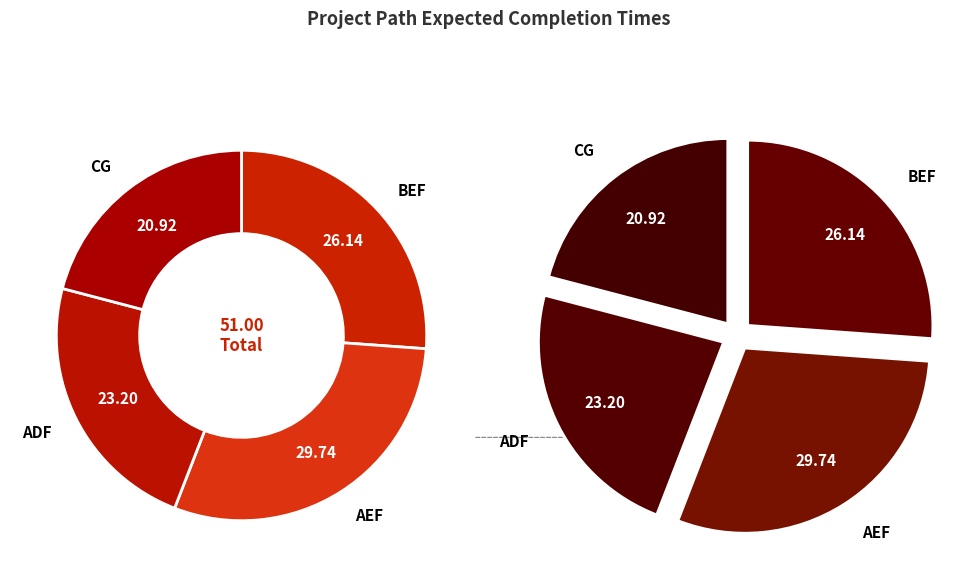

Combined, what portion of the pie is BEF and AEF?

55.9%